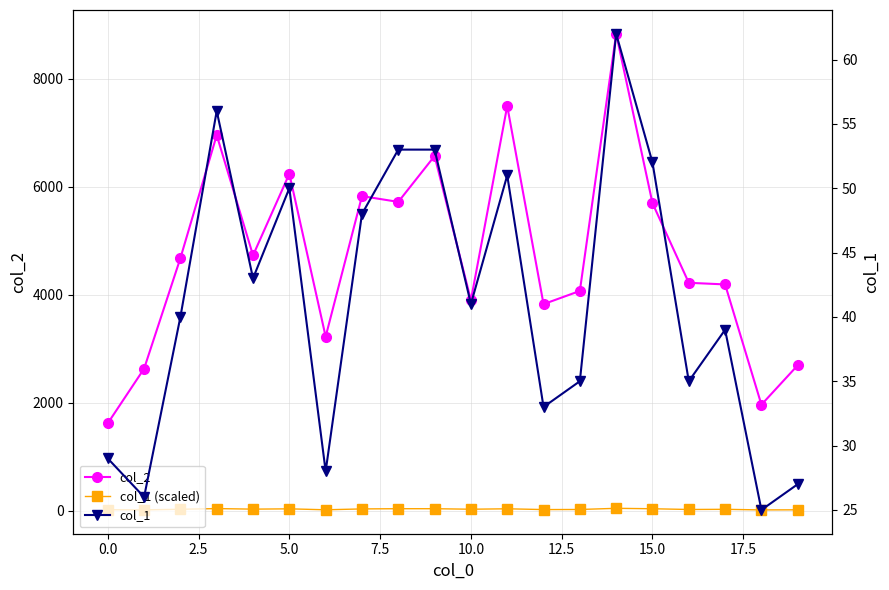

Which label corresponds to the largest value in the chart?

14